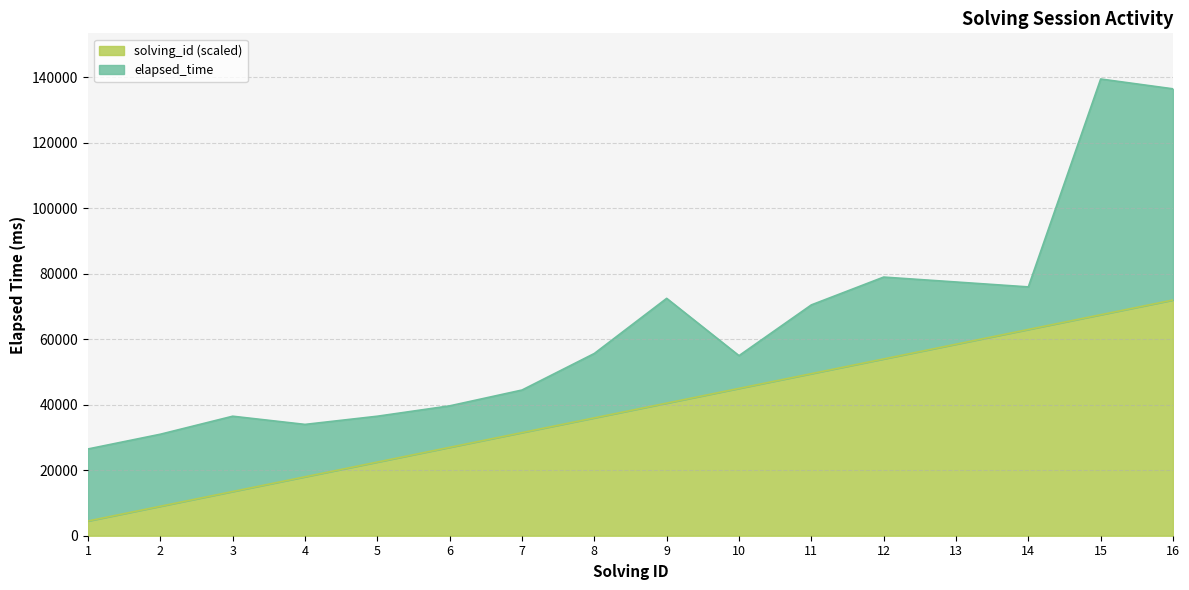

List the labels in order of value, largest first.

16, 15, 14, 13, 12, 11, 10, 9, 8, 7, 6, 5, 4, 3, 2, 1